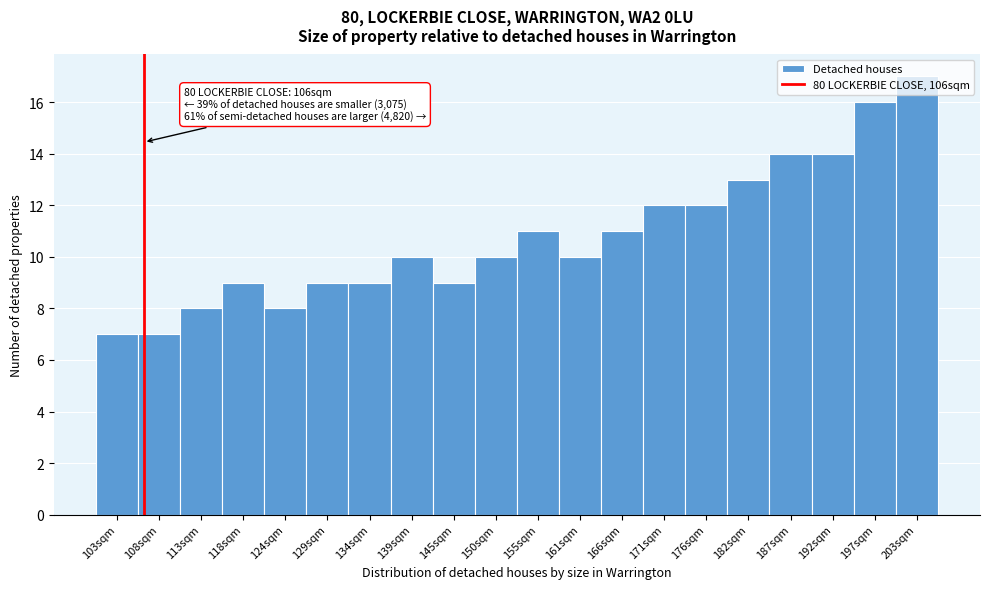

What value does the data have at 118sqm?

9